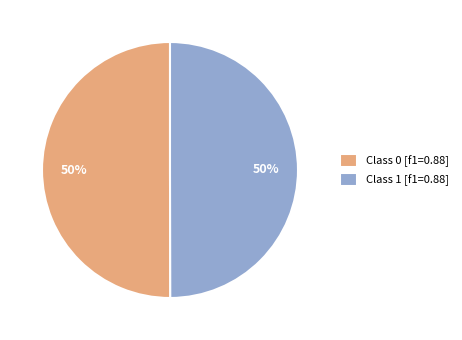

The Class 0 [f1=0.88] slice represents 50% of the pie. True or false?

True